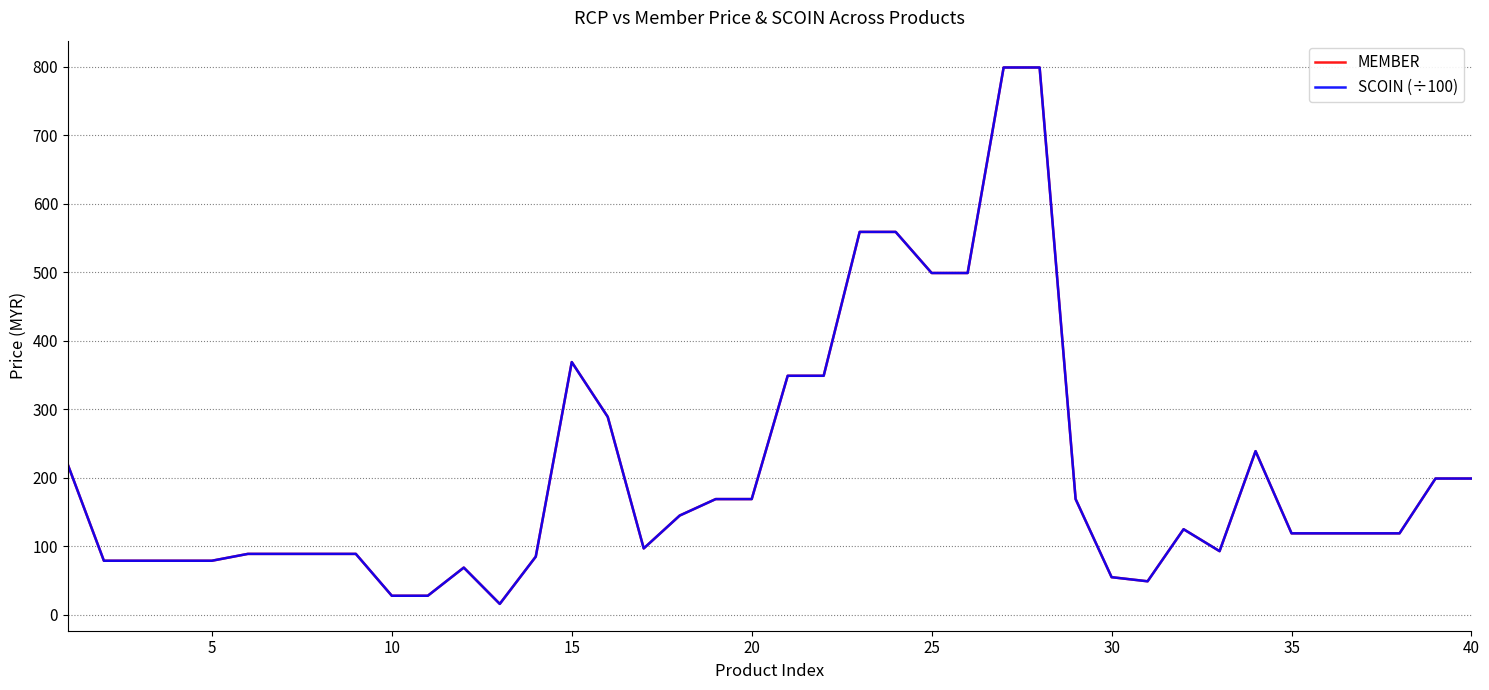

What is the difference between the maximum and minimum values in the MEMBER series?

783.0